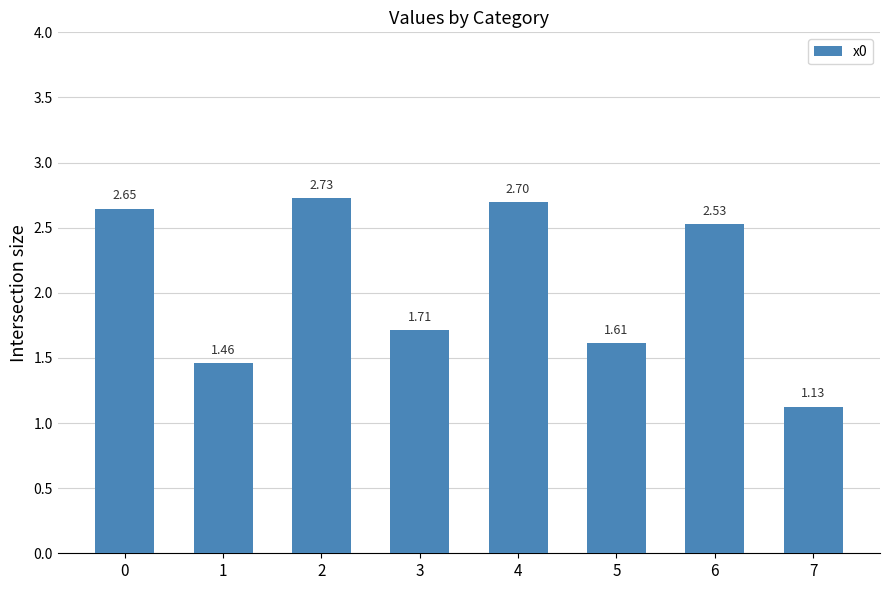

At which category does the chart reach its minimum across all series?

7